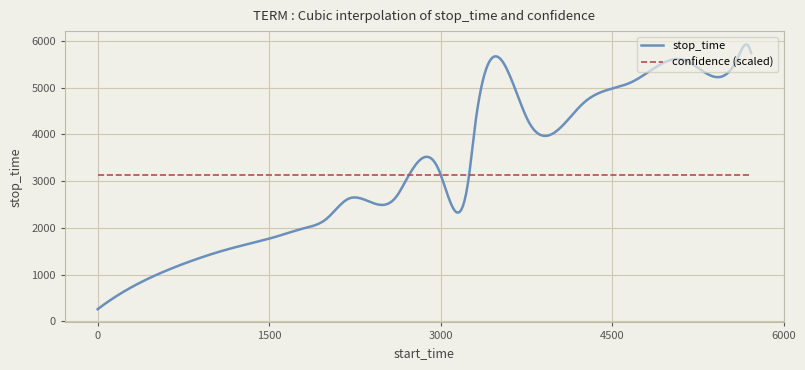

What is the greatest value displayed?

5924.2